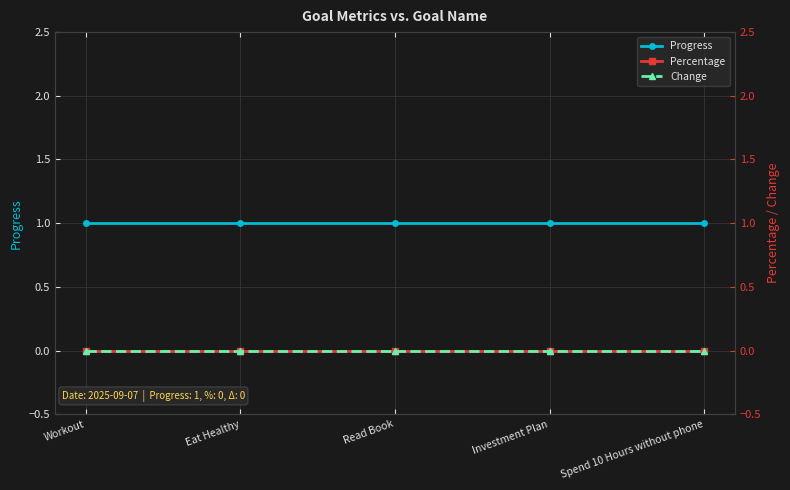

List the series in order of their peak value, highest first.

Progress, Percentage, Change